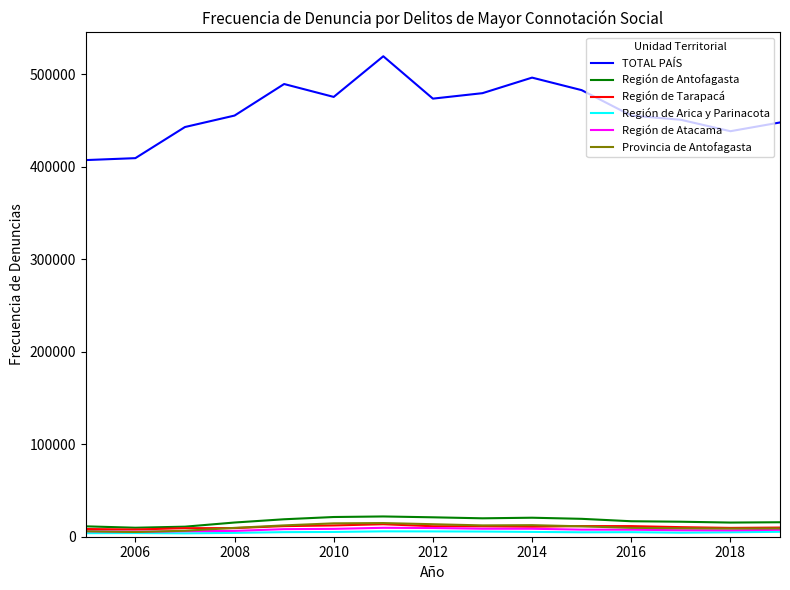

What is the greatest value displayed?

519195